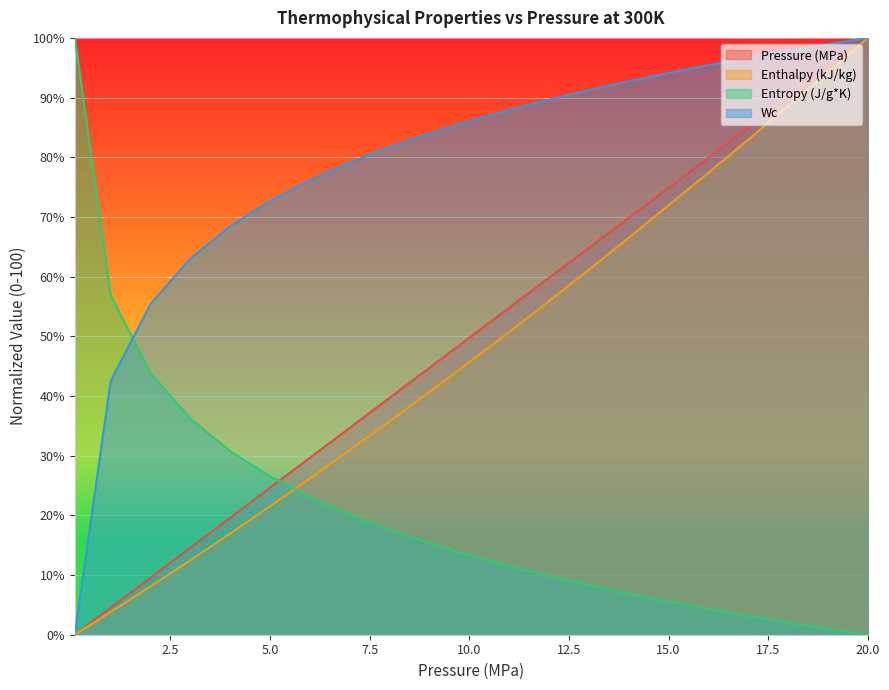

Which series has the largest range (max minus min)?

Pressure (MPa)